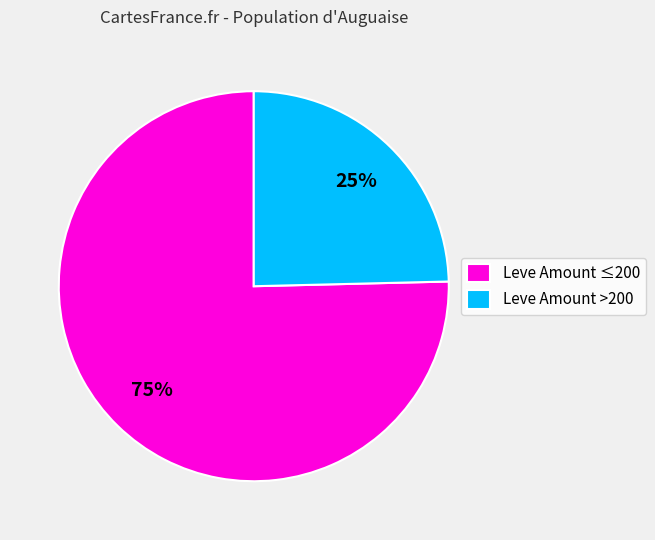

Is there a majority slice in this chart?

Yes